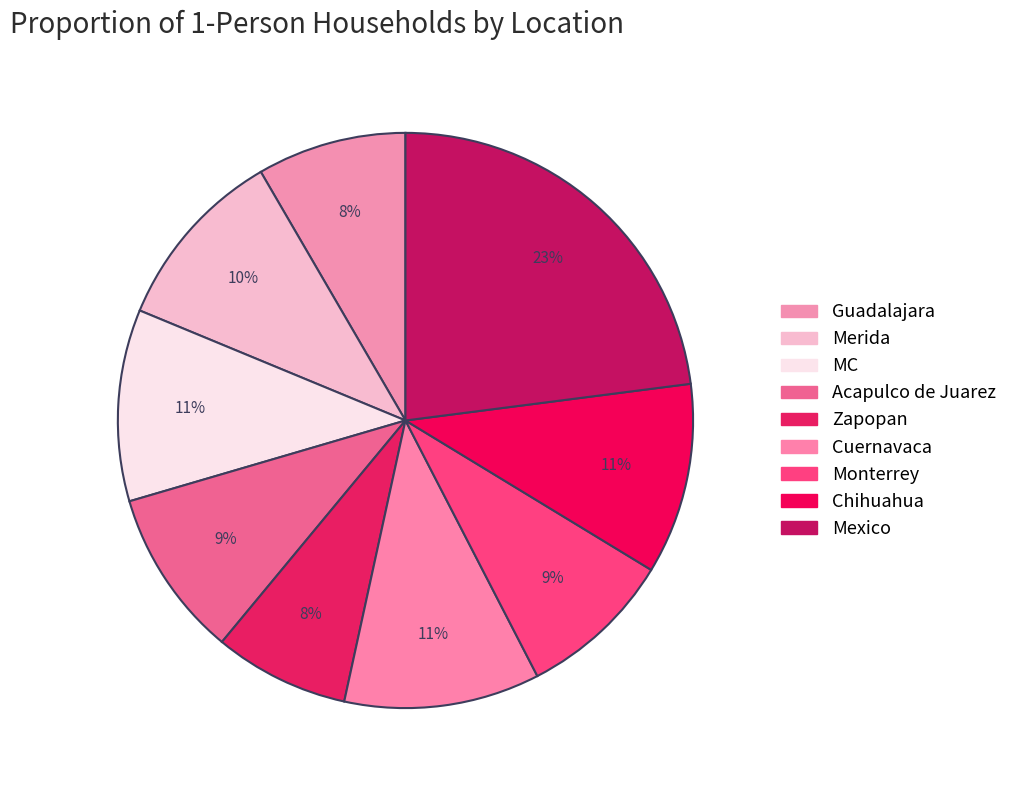

Is the sum of Acapulco de Juarez and MC greater than half?

No